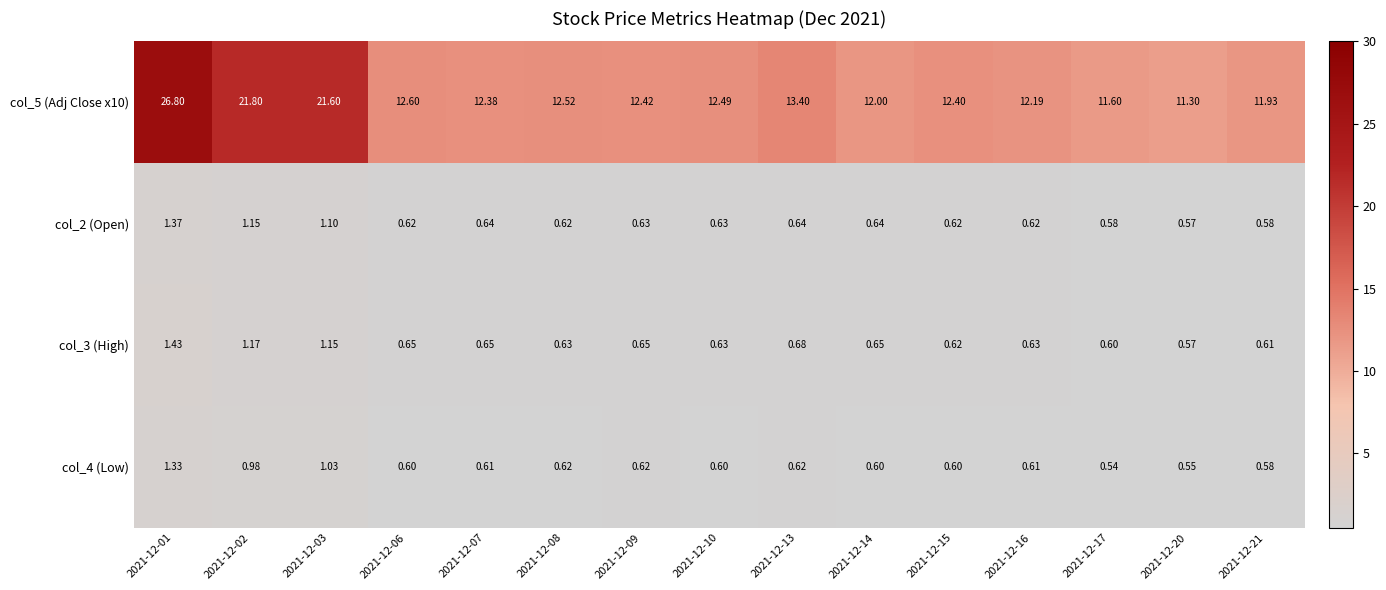

What is the spread (max minus min) of values at 2021-12-15?

11.8